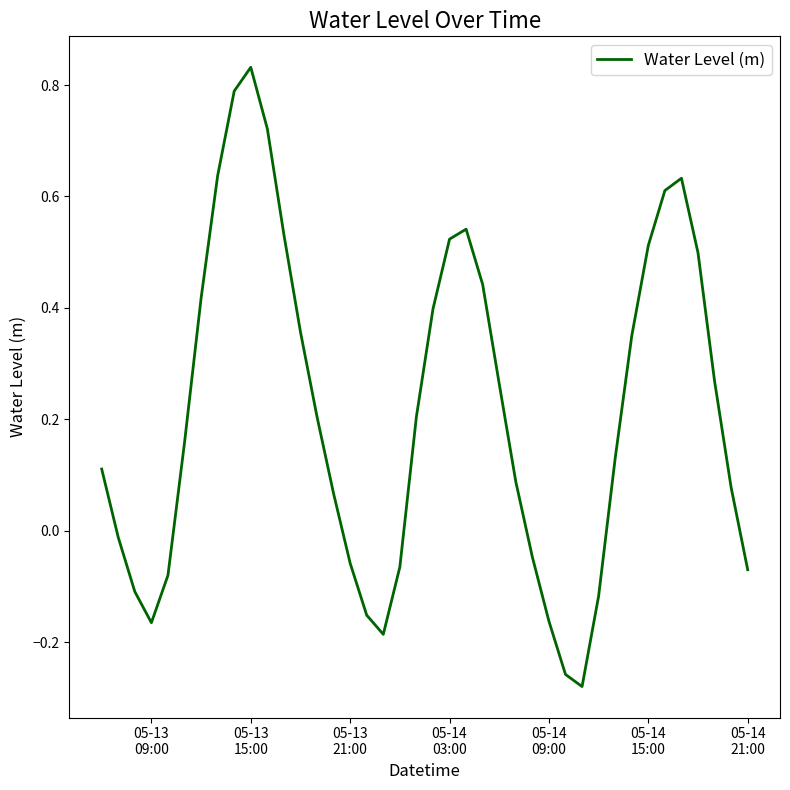

How many values are below 0?

14